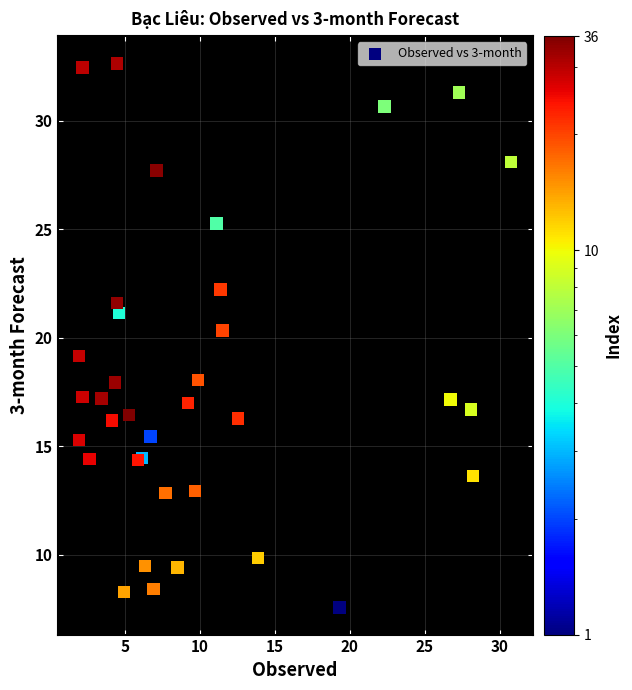

What Y value in the scatter plot is closest to 20?

20.3